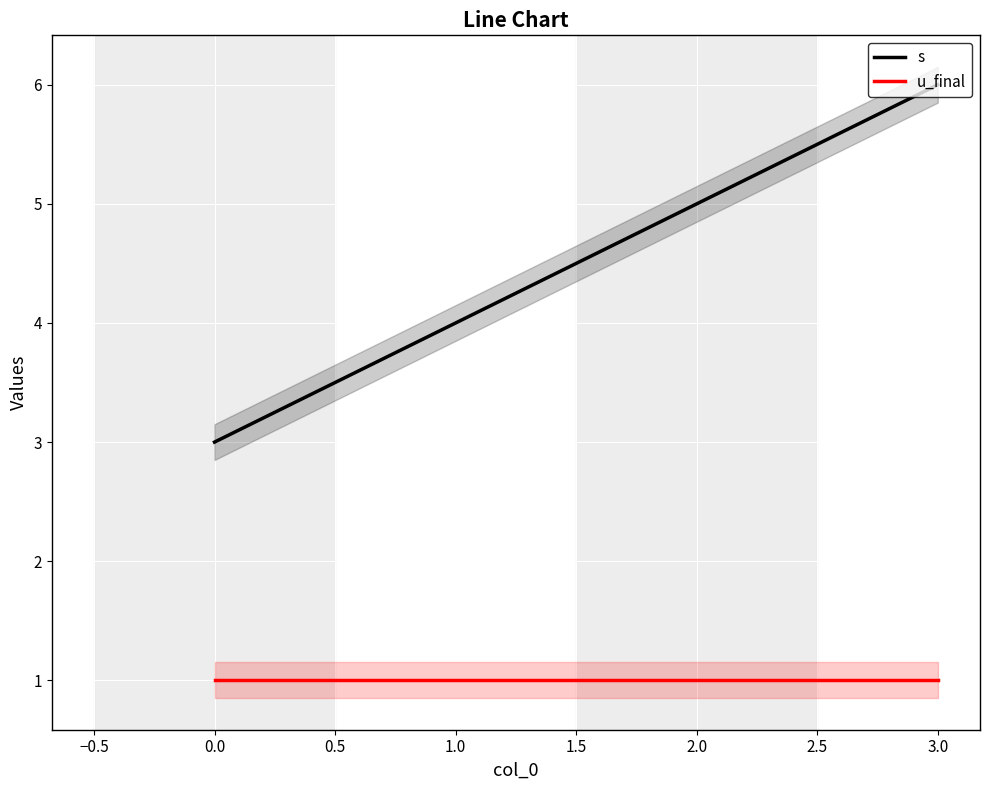

What is the minimum value shown in the chart?

1